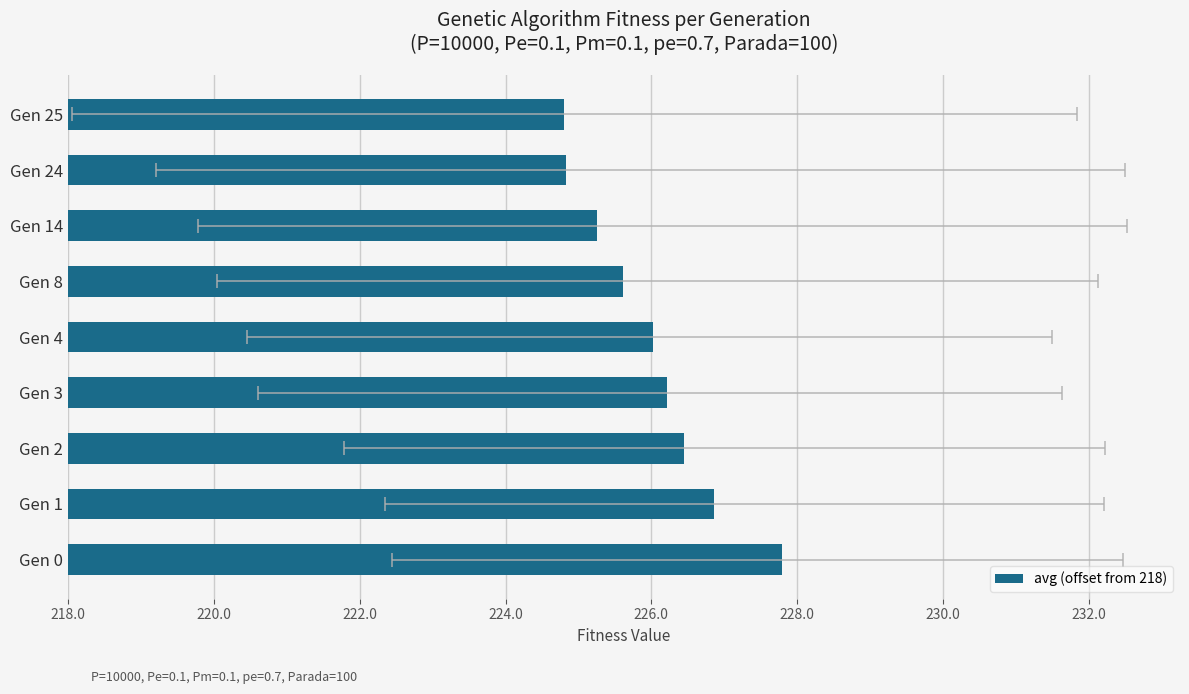

The value at Gen 2 is 8.5. True or false?

True